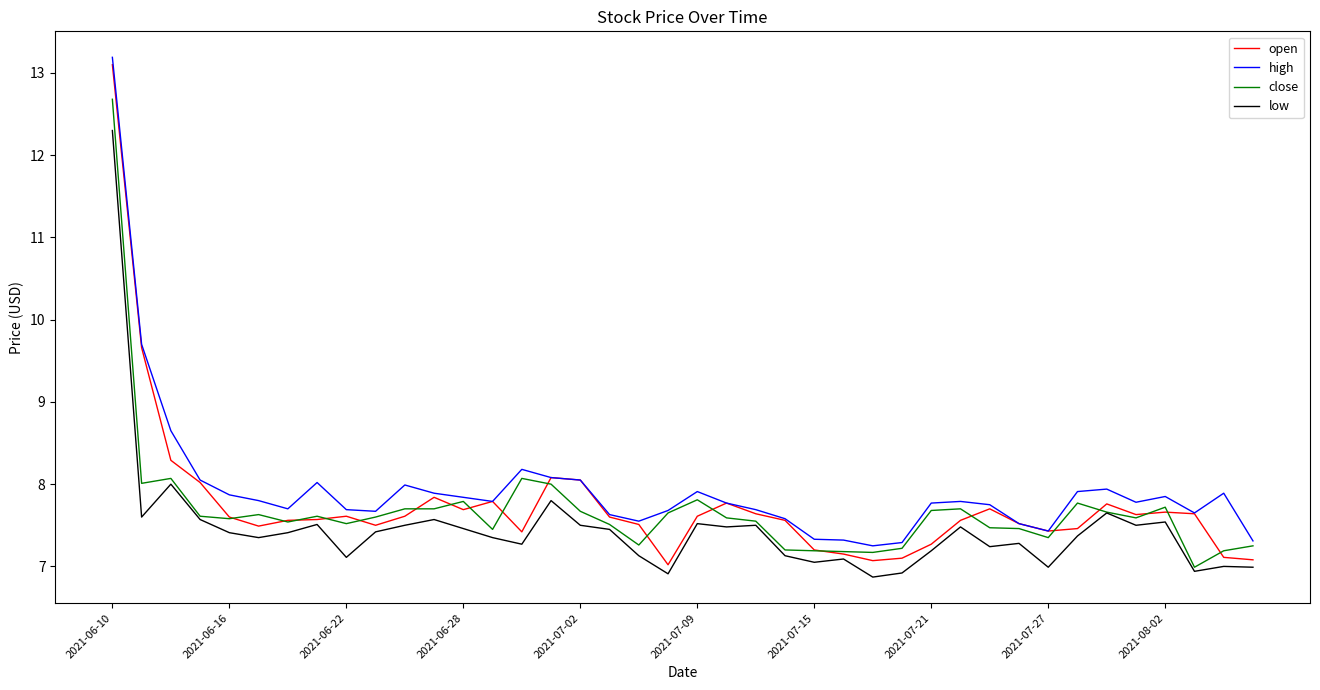

True or false: high and low intersect in this chart.

False